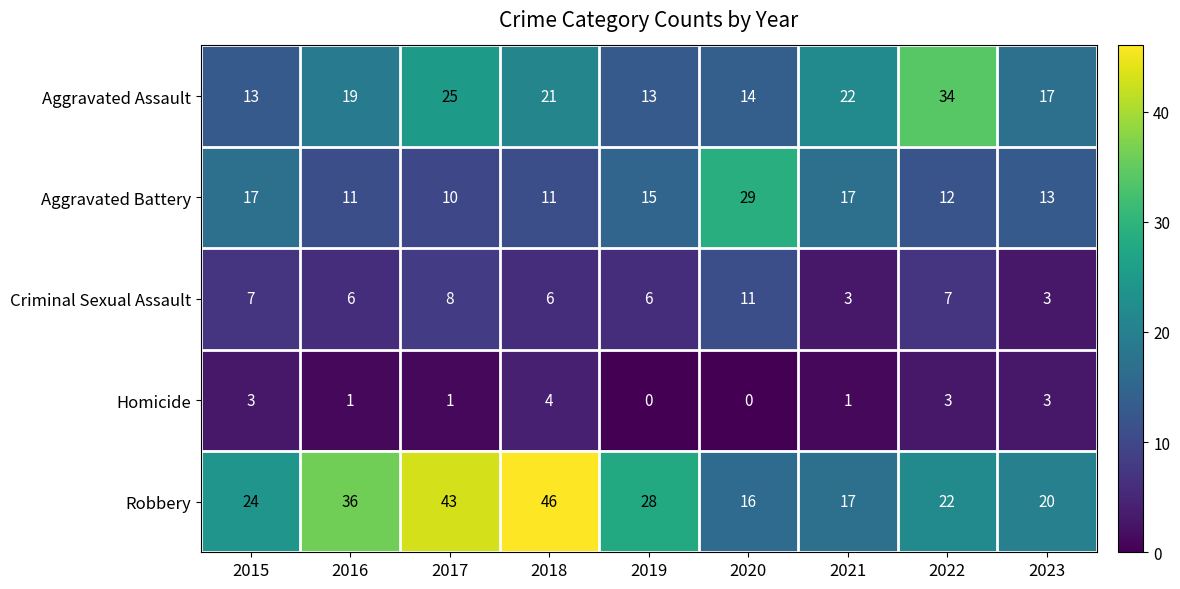

What is the maximum value shown in the chart?

46